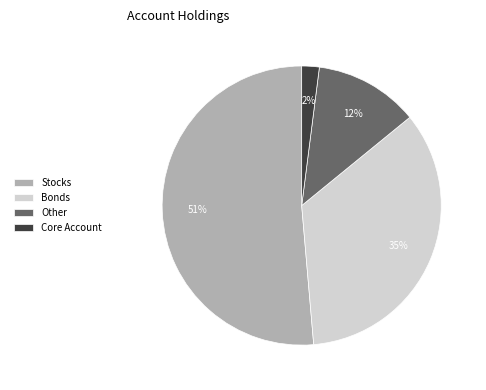

Which slice represents more than half of the pie?

Stocks